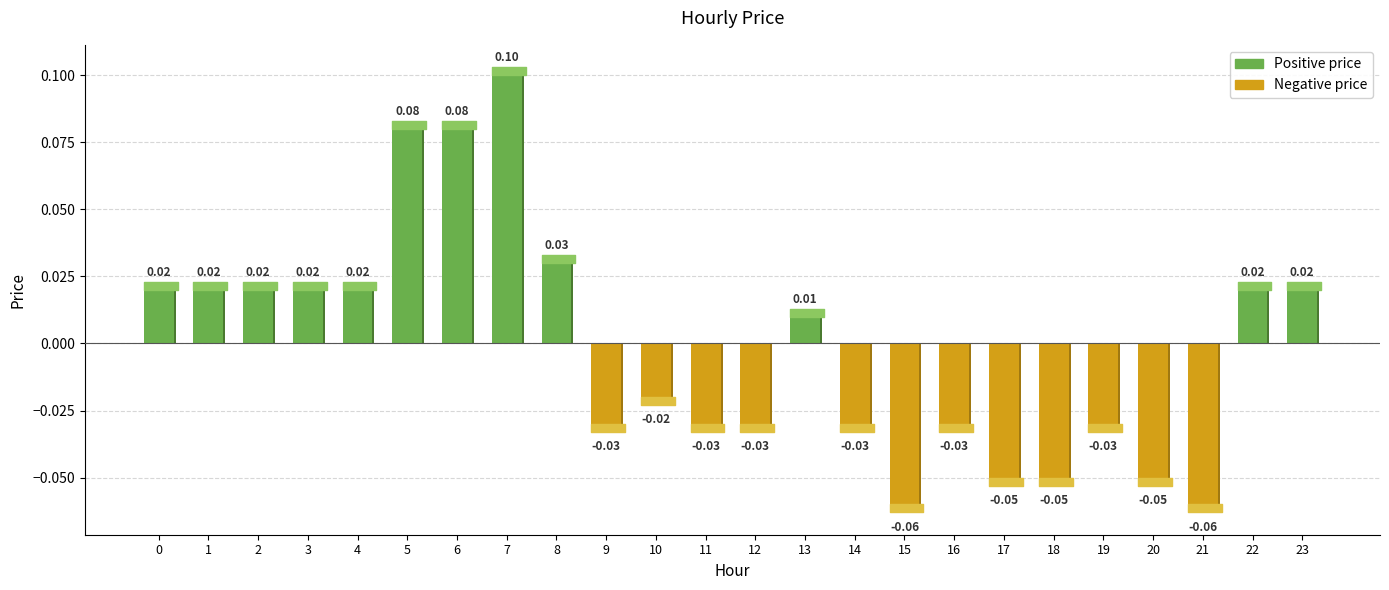

The chart shows a value of -0.1 at 15. True or false?

True